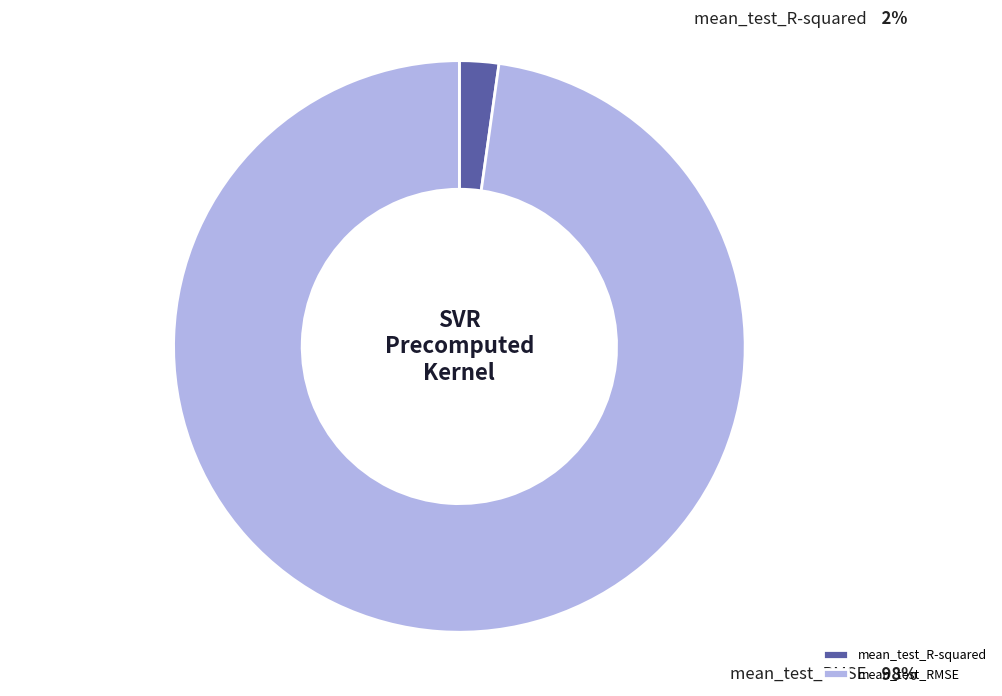

What is the largest slice in the pie chart?

mean_test_RMSE